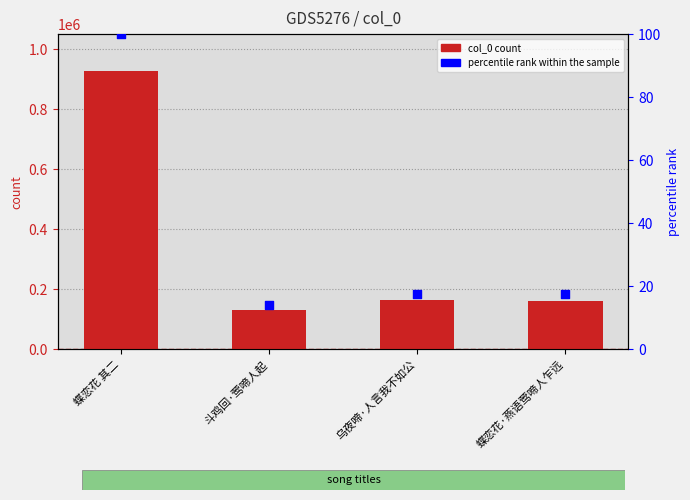

Is the value of percentile rank at 蝶恋花 其二 greater than the value of col_0 count at 蝶恋花·燕语莺啼人乍远?

No